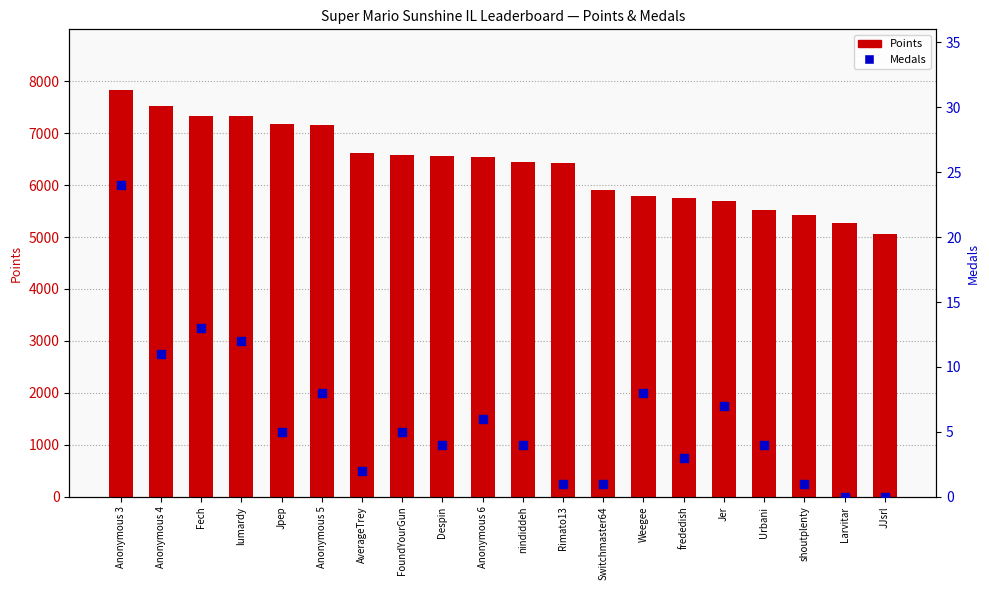

Which series contains the lowest Y value?

Medals